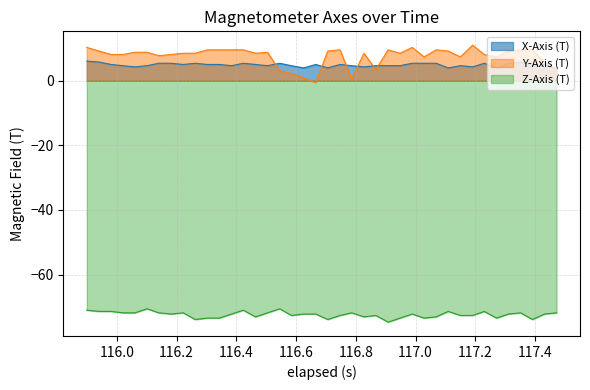

Which series has the widest spread of values?

Y-Axis (T)